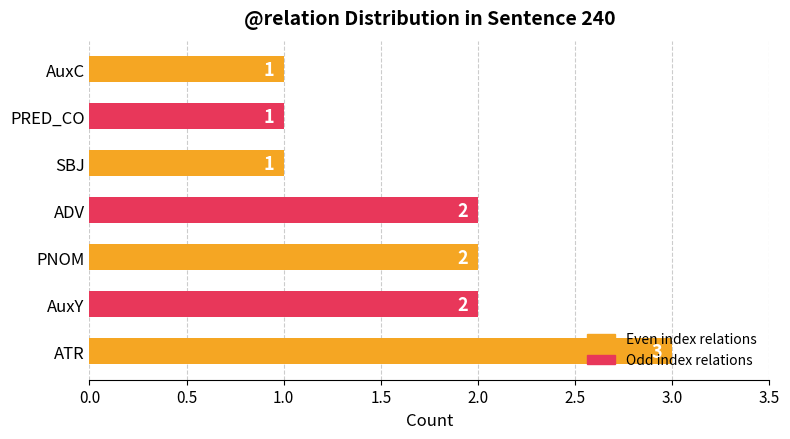

Are the bars grouped side by side (vs. stacked)?

No